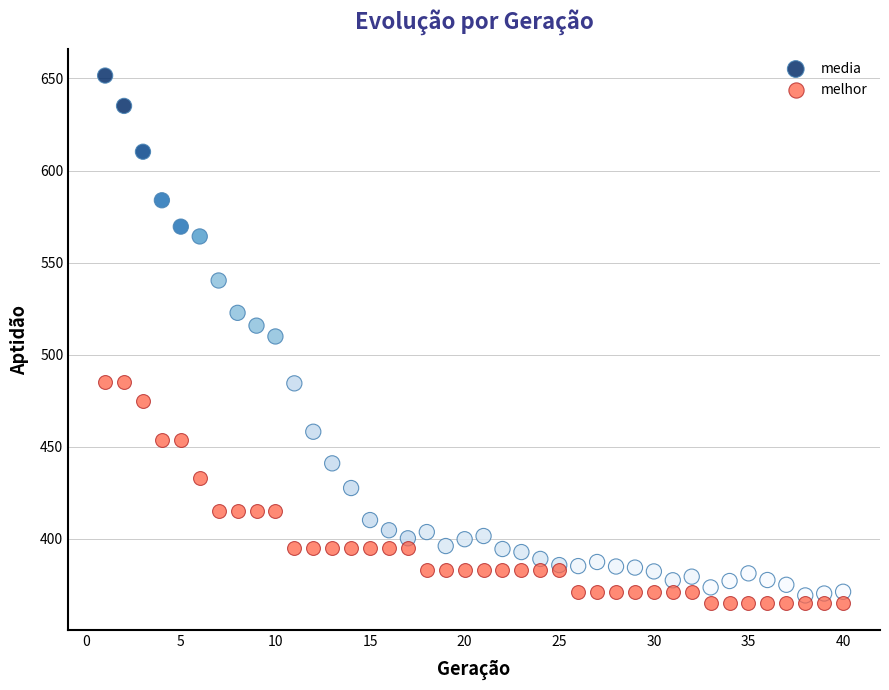

Which series contains the highest Y value?

media